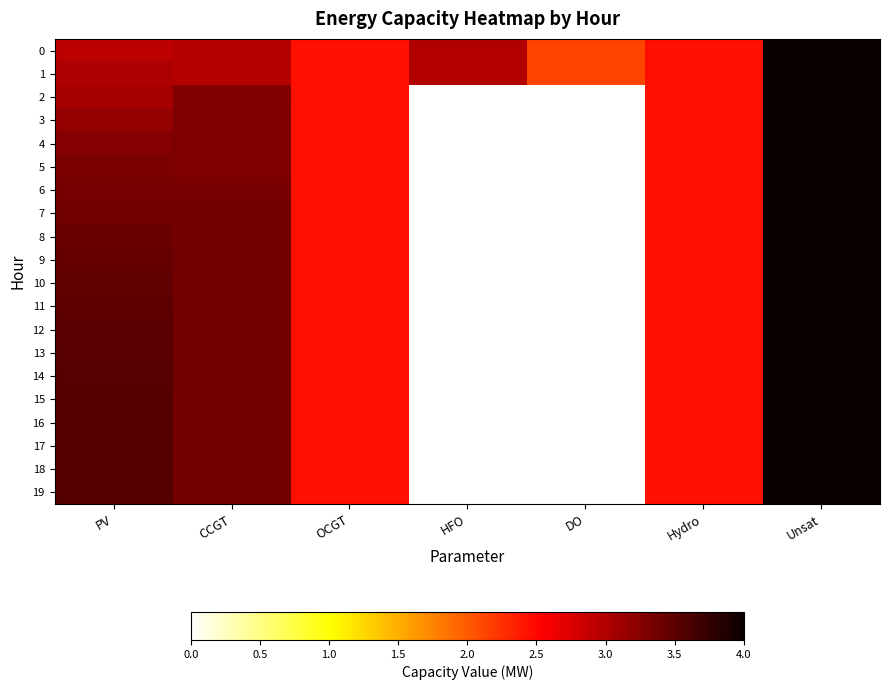

Count the number of data series in this chart.

20